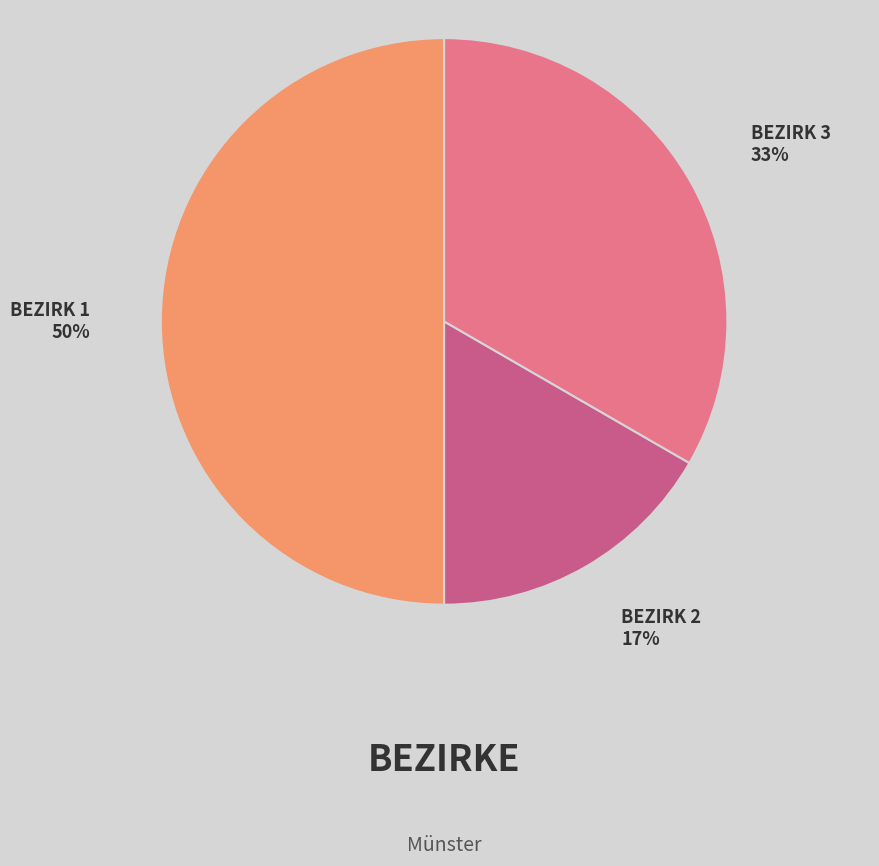

To the nearest percent, what is the difference between the largest and smallest slice percentages?

33%